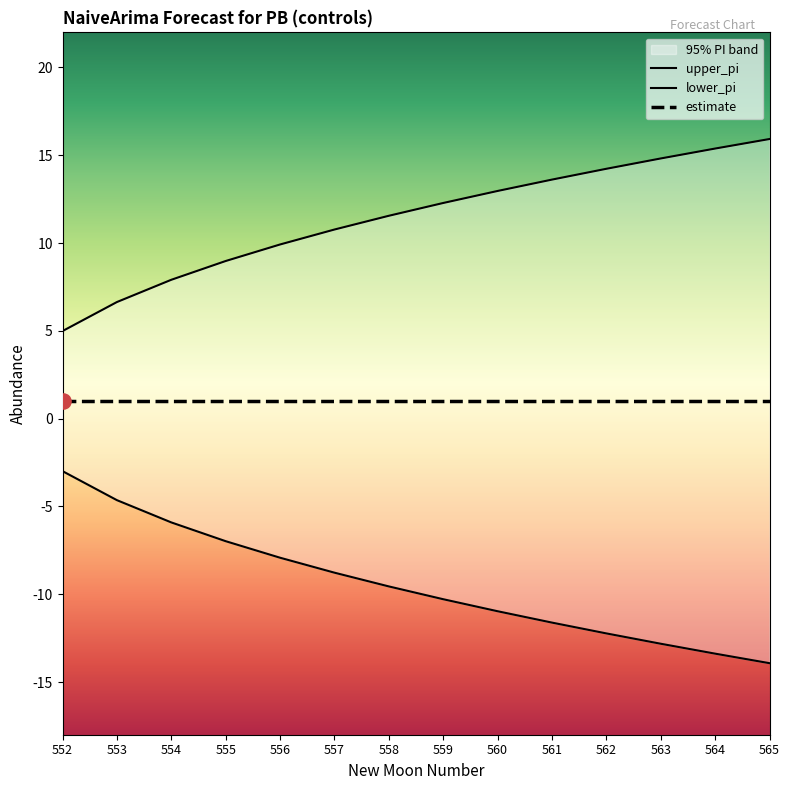

At how many categories does at least one series exceed -11?

14